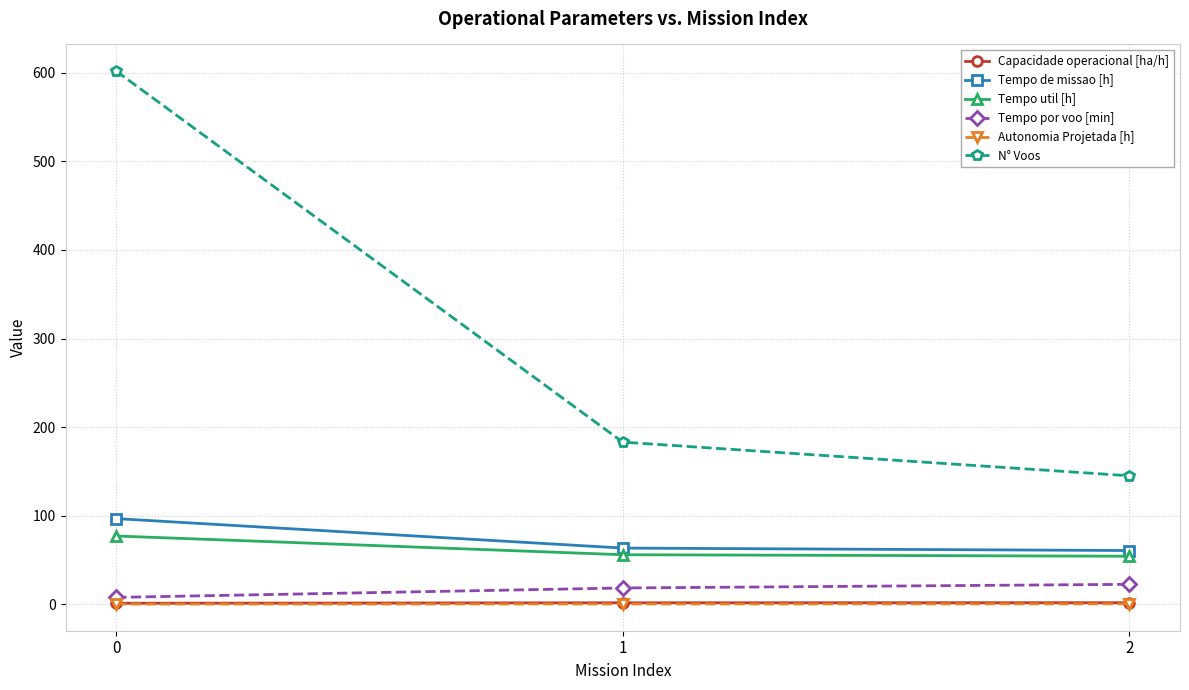

Where does the Tempo por voo [min] series first go above 18?

1